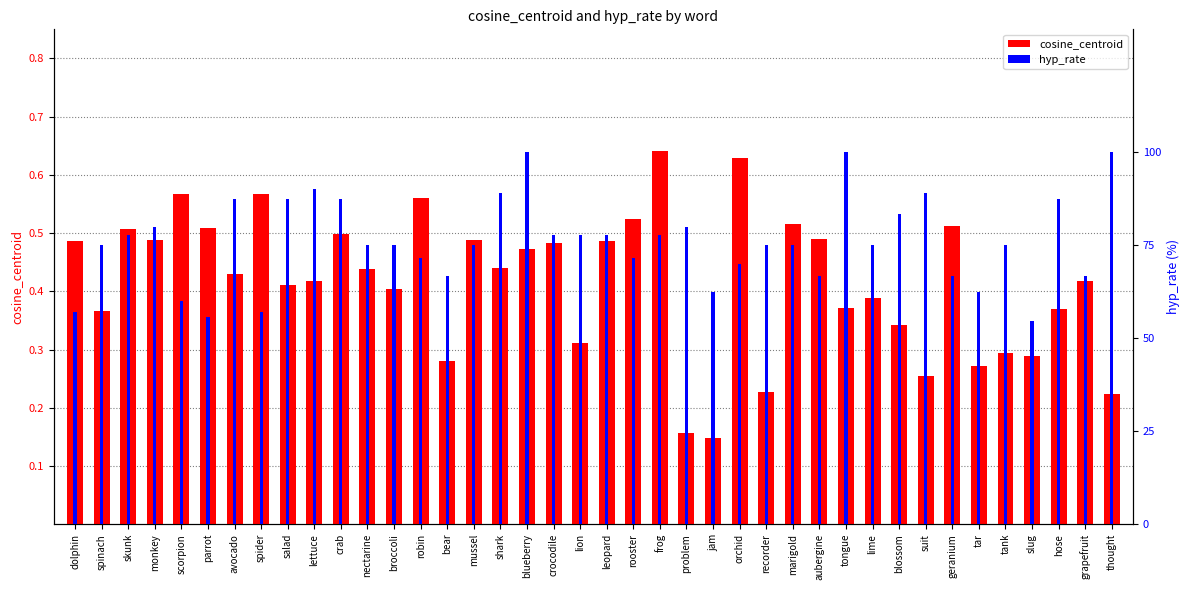

How many bars are there in each group?

2